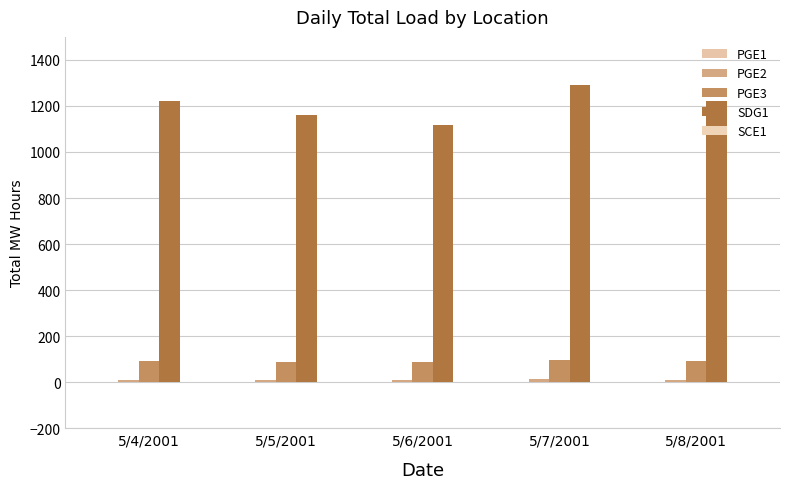

Does the chart contain stacked bars?

No